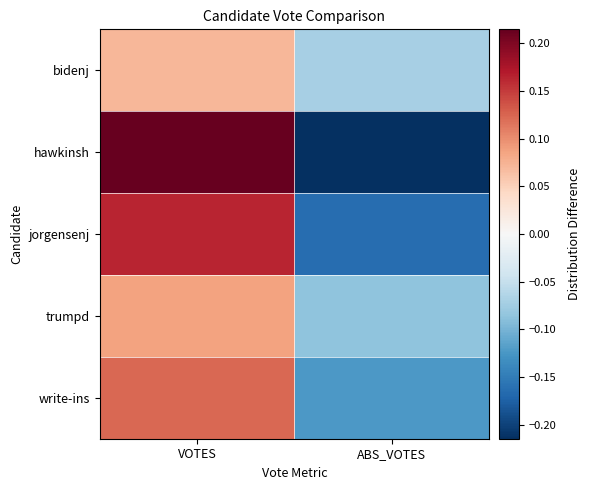

Reading right to left, extract all data points from this chart.

bidenj: ABS_VOTES=-0.1	VOTES=0.1
hawkinsh: ABS_VOTES=-0.2	VOTES=0.2
jorgensenj: ABS_VOTES=-0.2	VOTES=0.2
trumpd: ABS_VOTES=-0.1	VOTES=0.1
write-ins: ABS_VOTES=-0.1	VOTES=0.1